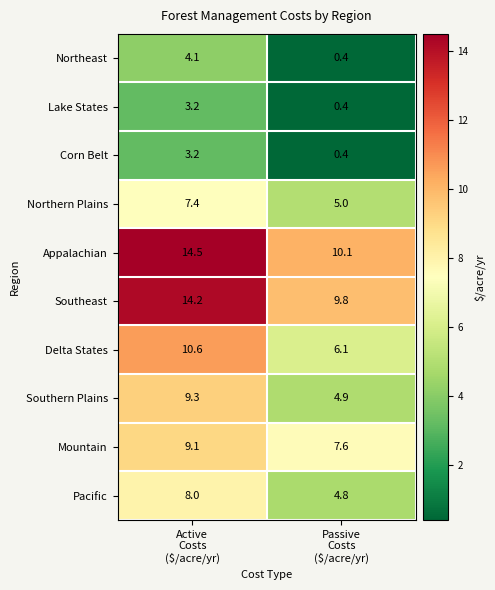

What is the total value across all series at Active
Costs
($/acre/yr)?

83.6